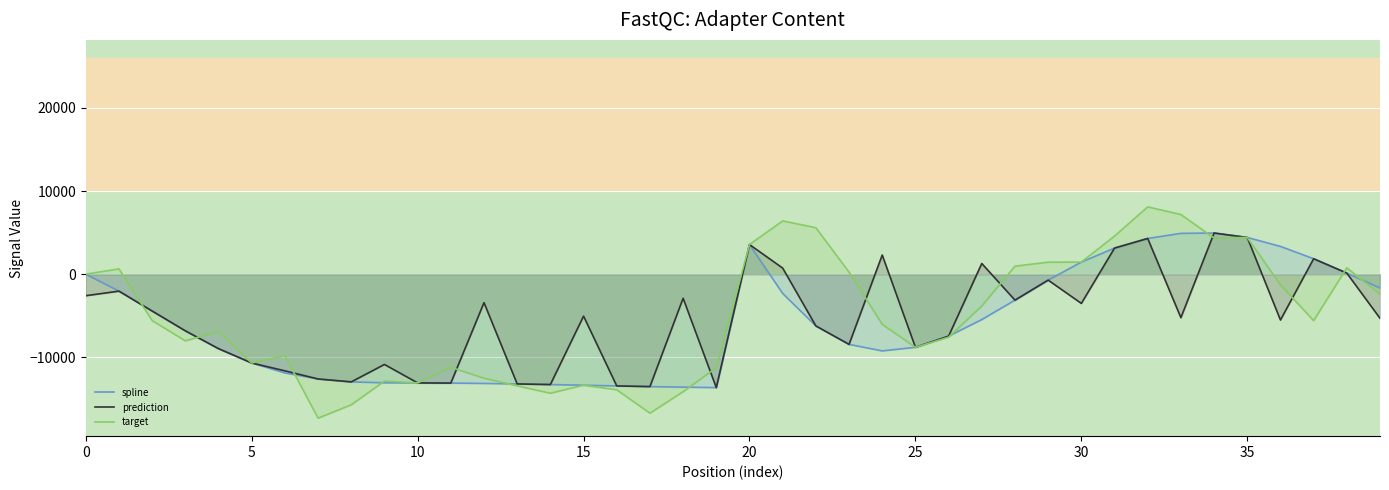

How many lines are shown in the chart?

3